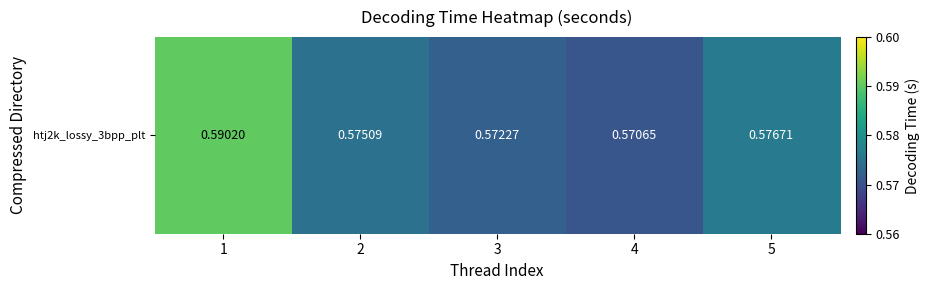

Count the number of data series in this chart.

1